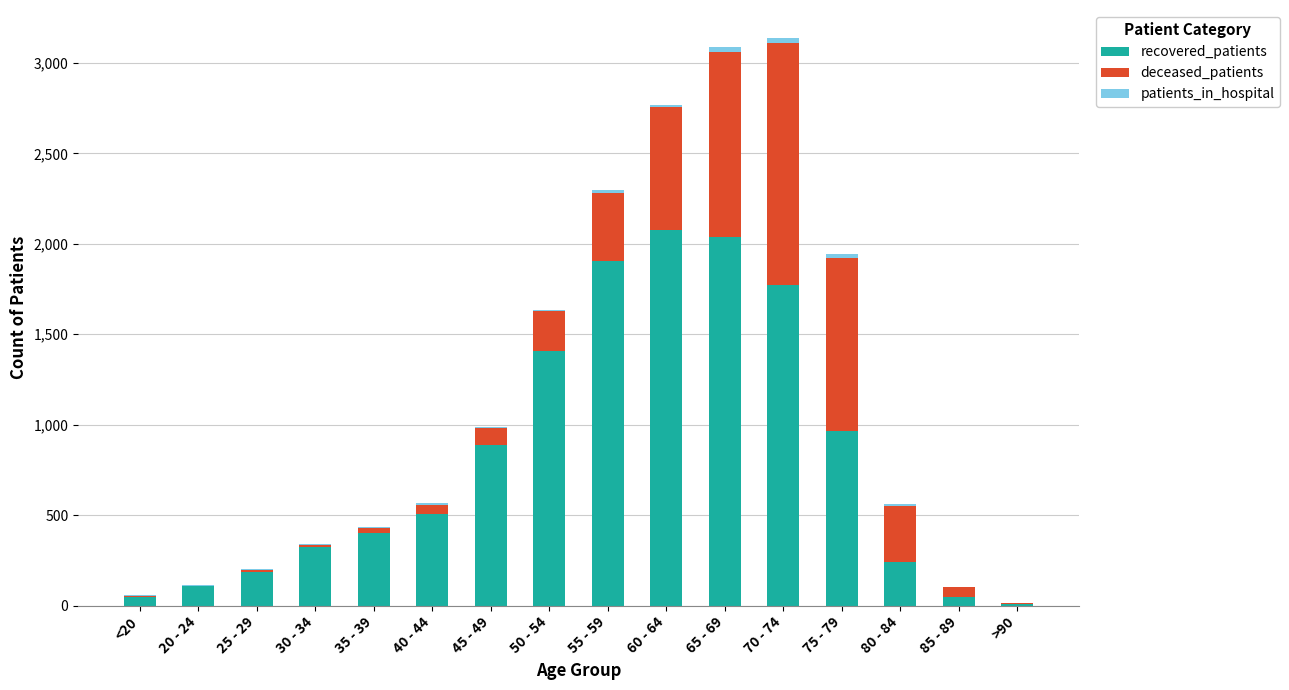

What is the sum of all recovered_patients values?

12938